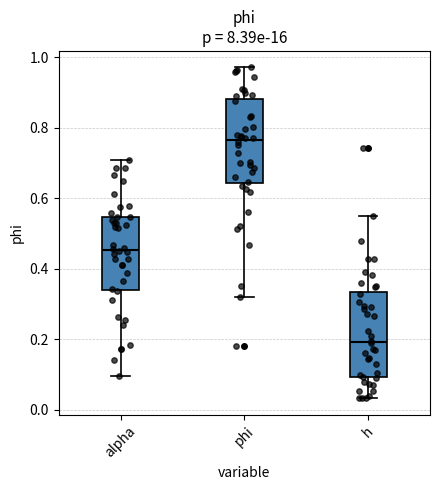

Reading left to right, transcribe this box plot: for each box, give where its median line is, the range the box spans, and where its two whiskers end, as read against the y-axis. The values are not printed on the chart, so give them approximately, as read against the axis.

alpha: median 0.46, box 0.34 to 0.54, whiskers 0.10 to 0.70
phi: median 0.76, box 0.64 to 0.88, whiskers 0.32 to 0.98
h: median 0.20, box 0.10 to 0.34, whiskers 0.04 to 0.54